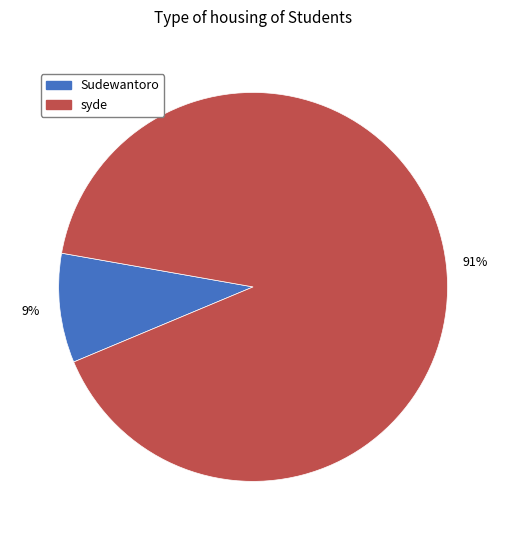

To the nearest percent, what percentage of the pie is syde?

91%